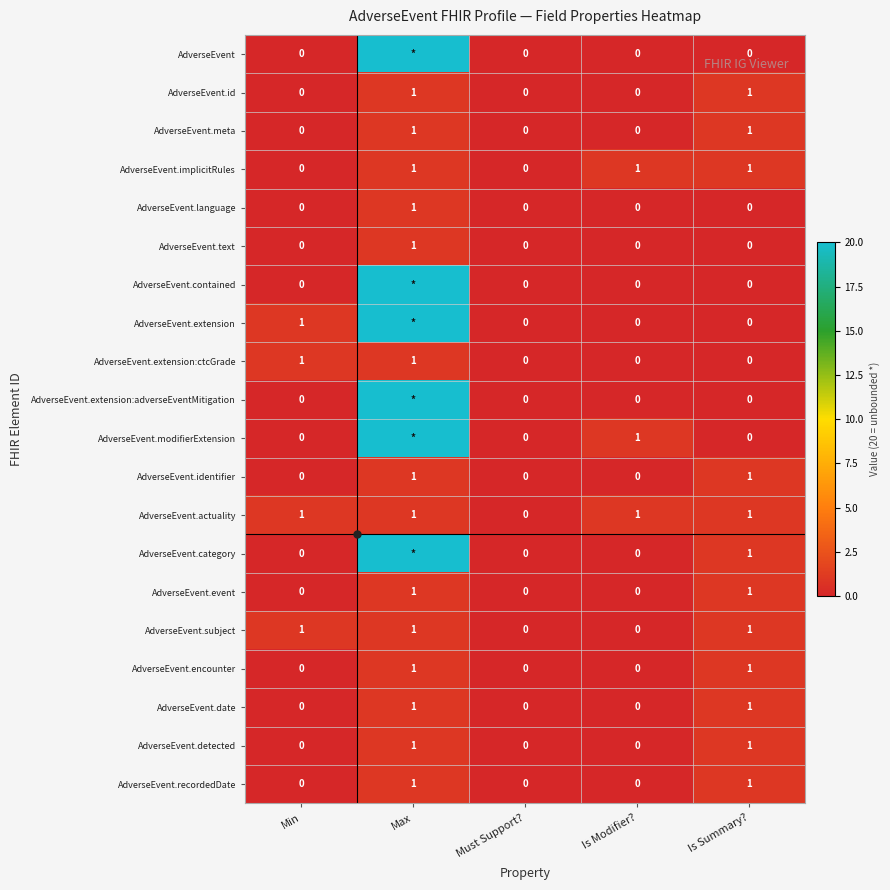

How many AdverseEvent.detected values are between 0 and 1?

5